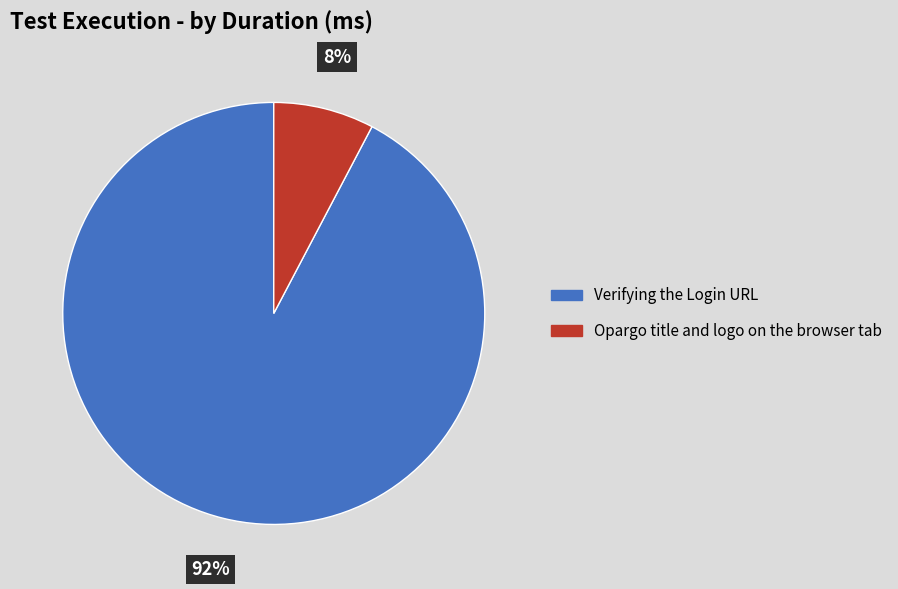

To the nearest percent, what portion does Opargo title and logo on the browser tab represent?

8%